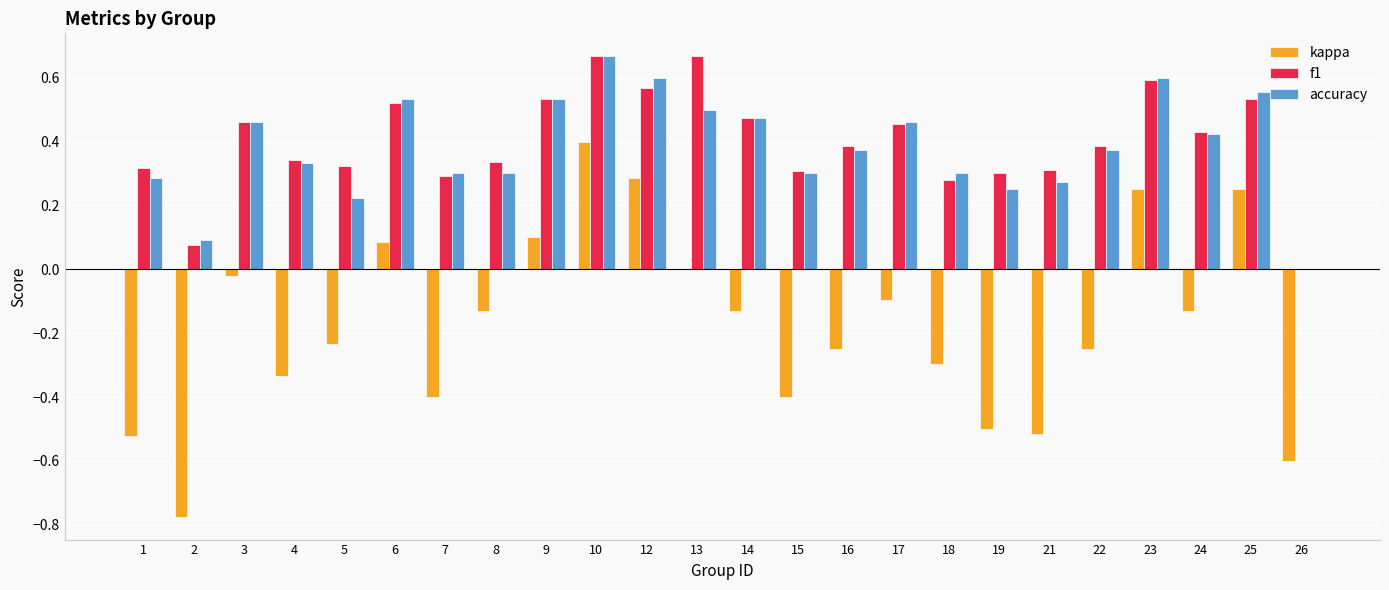

How many groups of bars are there?

24